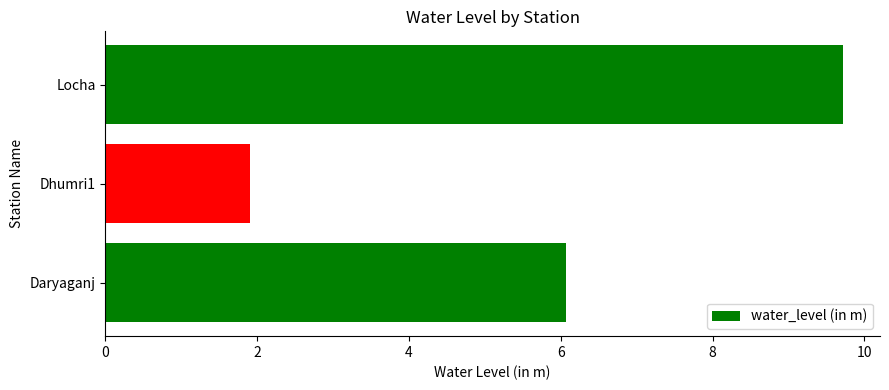

Does the chart contain any negative values?

No